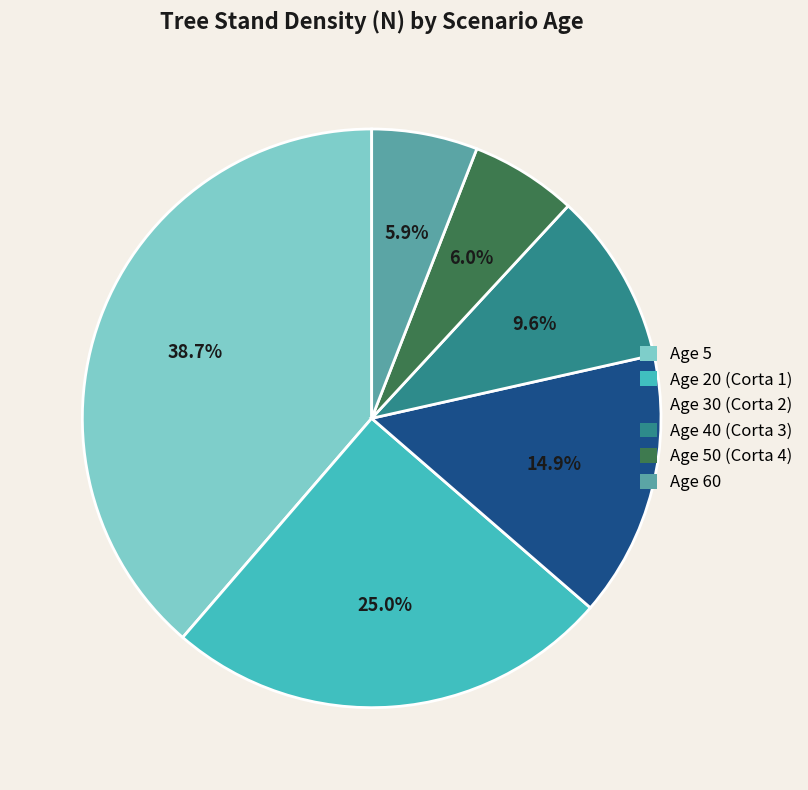

Approximately how many times larger is the value at Age 40 (Corta 3) compared to Age 50 (Corta 4)?

1.6